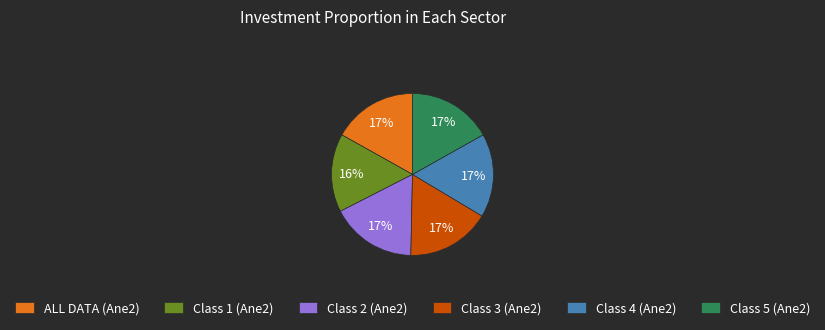

Is there a majority slice in this chart?

No